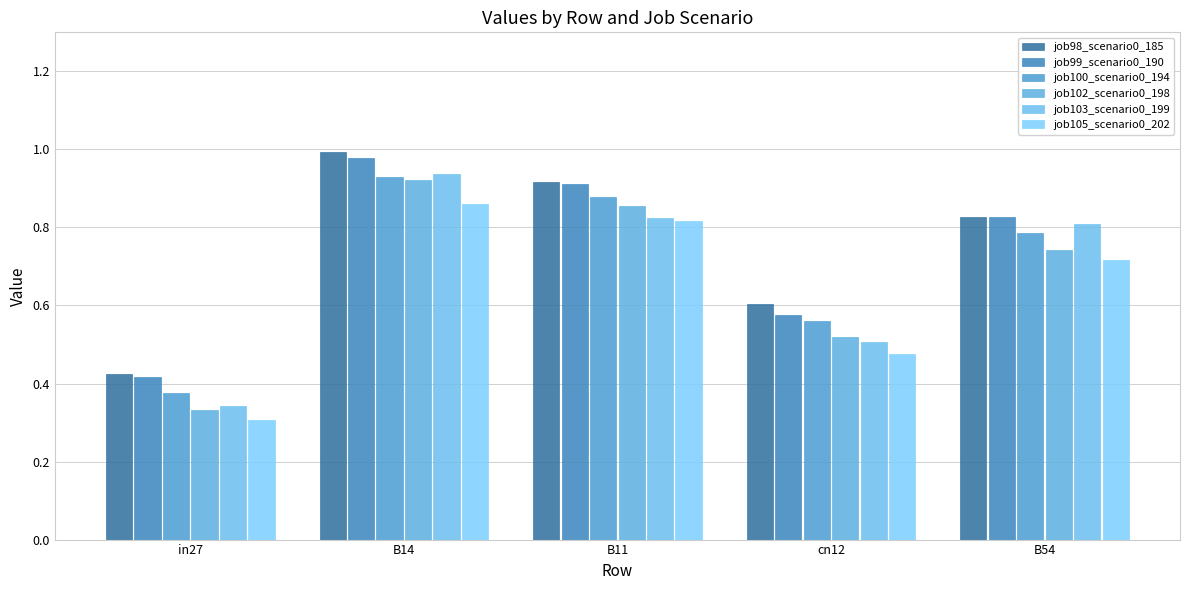

Reading left to right, list all the values displayed in this chart.

job98_scenario0_185: in27=0.4	B14=1.0	B11=0.9	cn12=0.6	B54=0.8
job99_scenario0_190: in27=0.4	B14=1.0	B11=0.9	cn12=0.6	B54=0.8
job100_scenario0_194: in27=0.4	B14=0.9	B11=0.9	cn12=0.6	B54=0.8
job102_scenario0_198: in27=0.3	B14=0.9	B11=0.9	cn12=0.5	B54=0.7
job103_scenario0_199: in27=0.3	B14=0.9	B11=0.8	cn12=0.5	B54=0.8
job105_scenario0_202: in27=0.3	B14=0.9	B11=0.8	cn12=0.5	B54=0.7